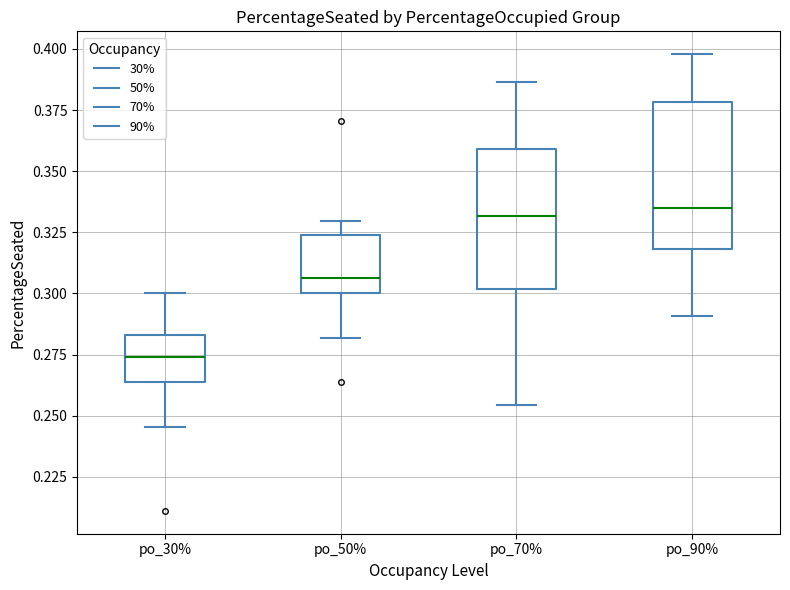

Where is the upper edge of the box for po_90% on the y-axis? The values are not printed on the chart, so give them approximately, as read against the axis.

0.380